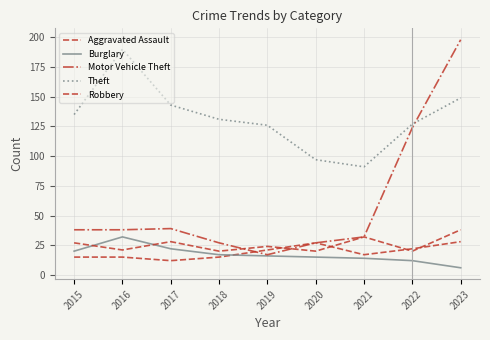

Reading right to left, list all the values displayed in this chart.

Aggravated Assault: 28	22	17	27	21	15	12	15	15
Burglary: 6	12	14	15	16	17	22	32	20
Motor Vehicle Theft: 198	124	32	27	17	27	39	38	38
Theft: 149	127	91	97	126	131	143	190	135
Robbery: 38	20	32	20	24	20	28	21	27